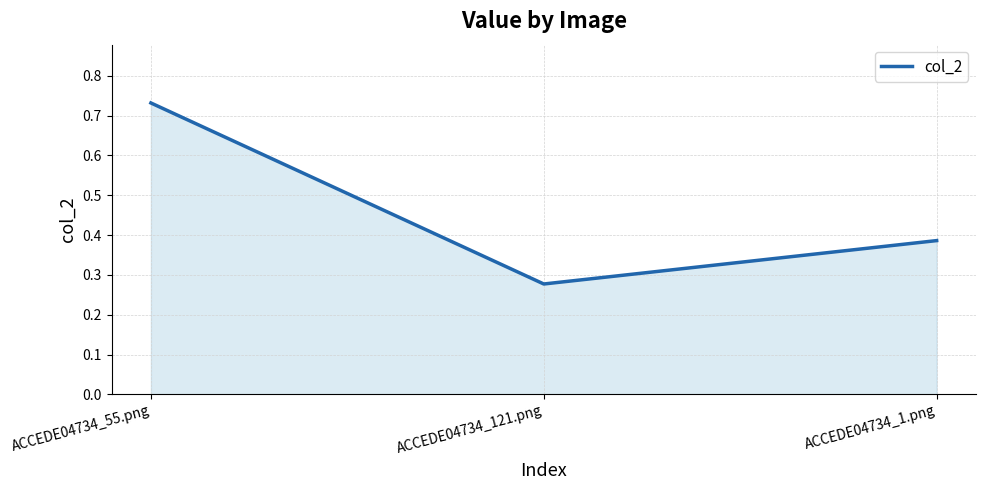

How many lines are shown in the chart?

1